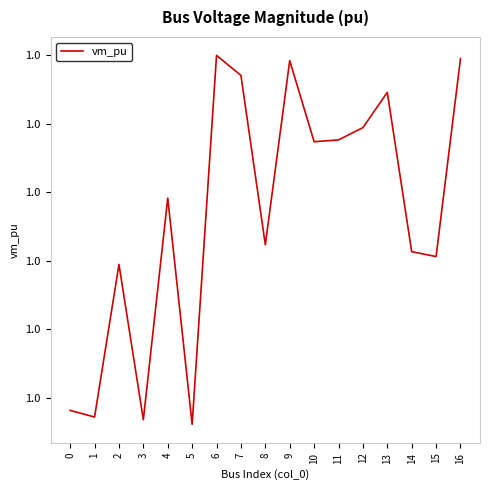

Which category has the lowest value across all series?

5